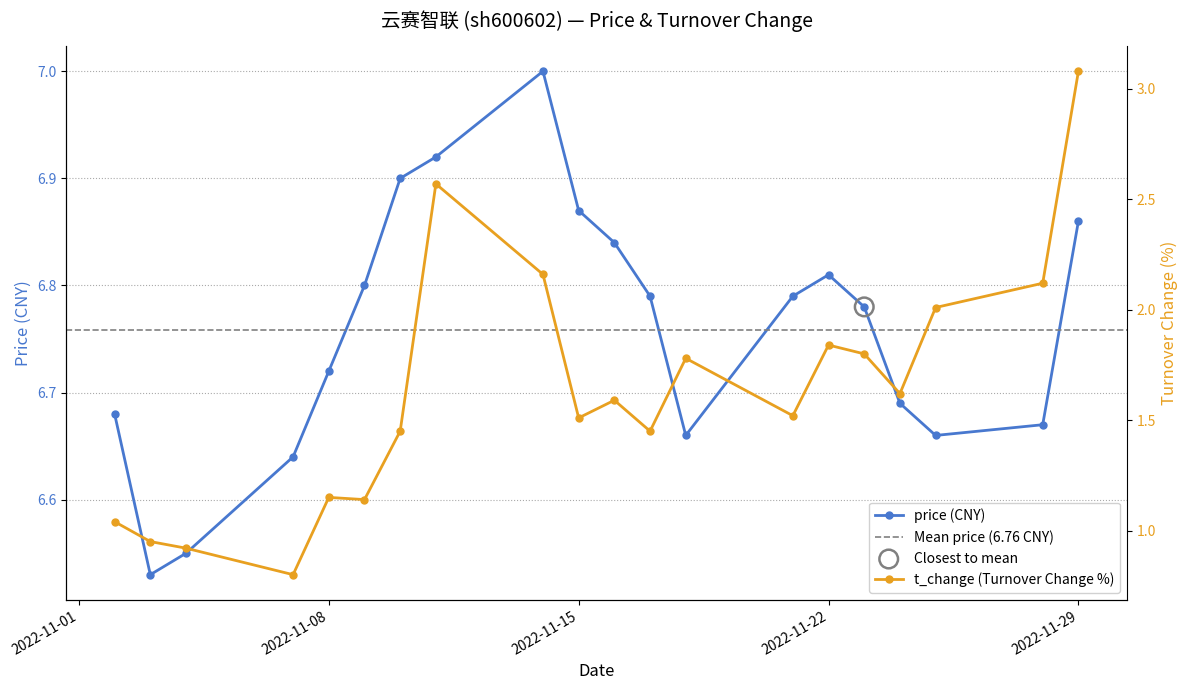

At which category is the sum across all series the highest?

2022-11-29